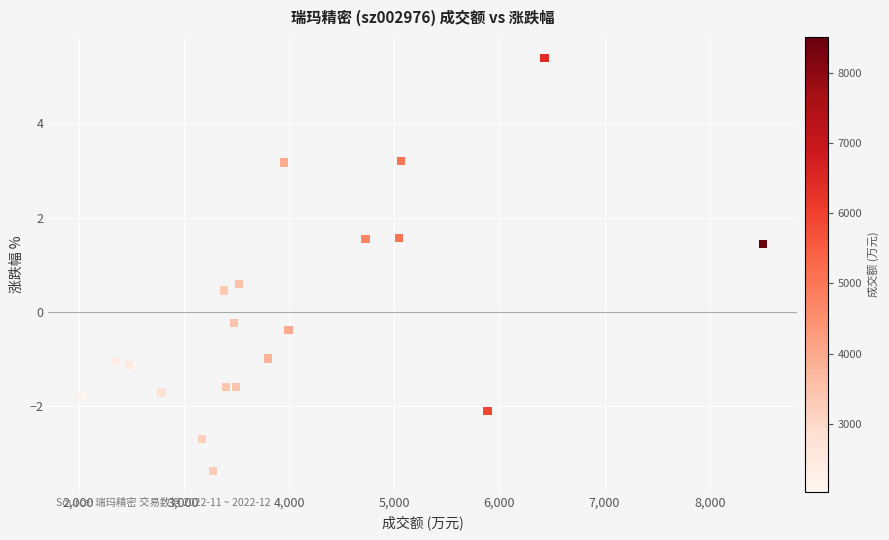

What is the range of Y values (max minus min)?

8.8